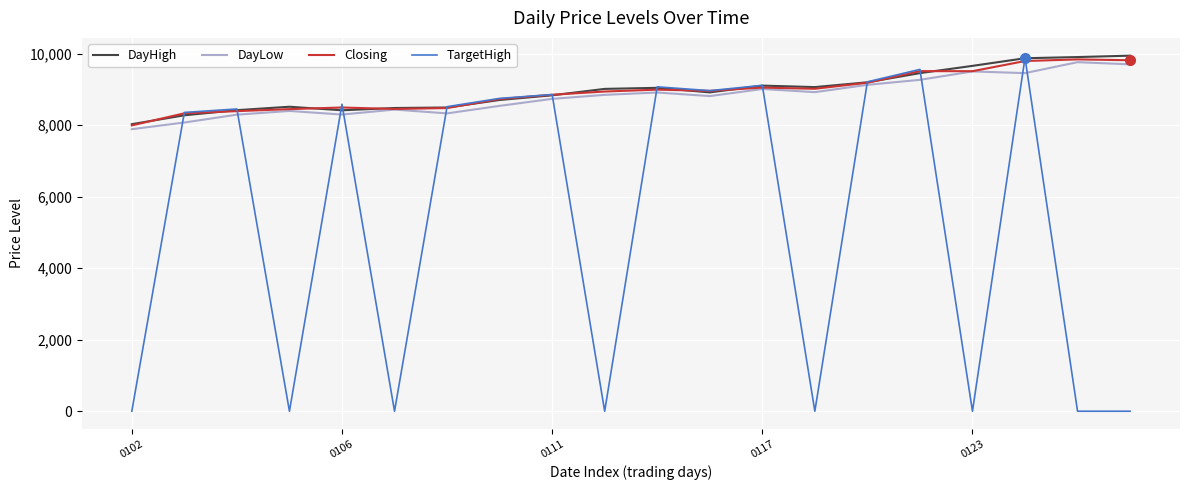

What is the greatest value displayed?

9944.4